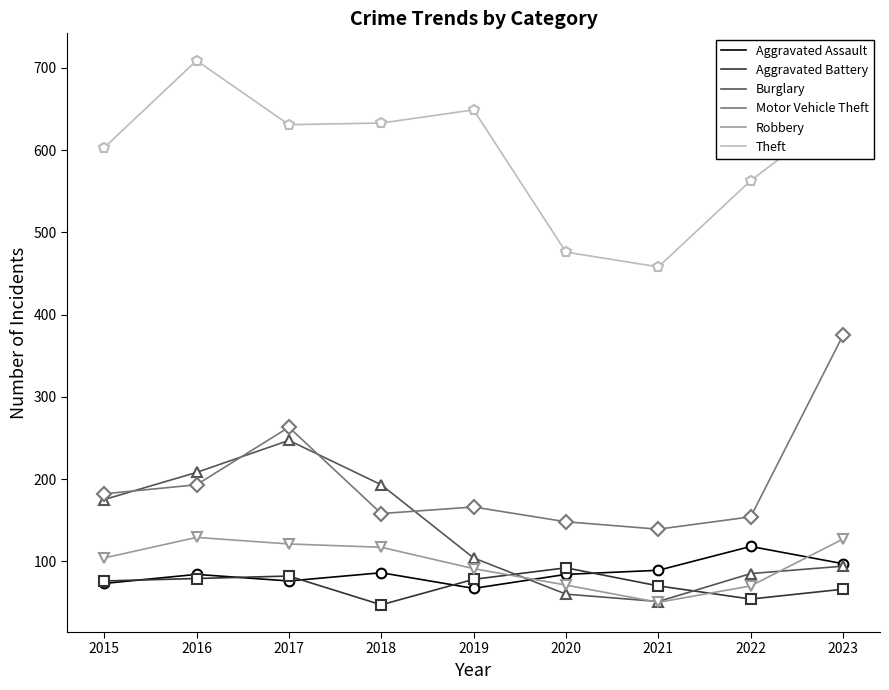

What is the spread (max minus min) of values at 2017?

555